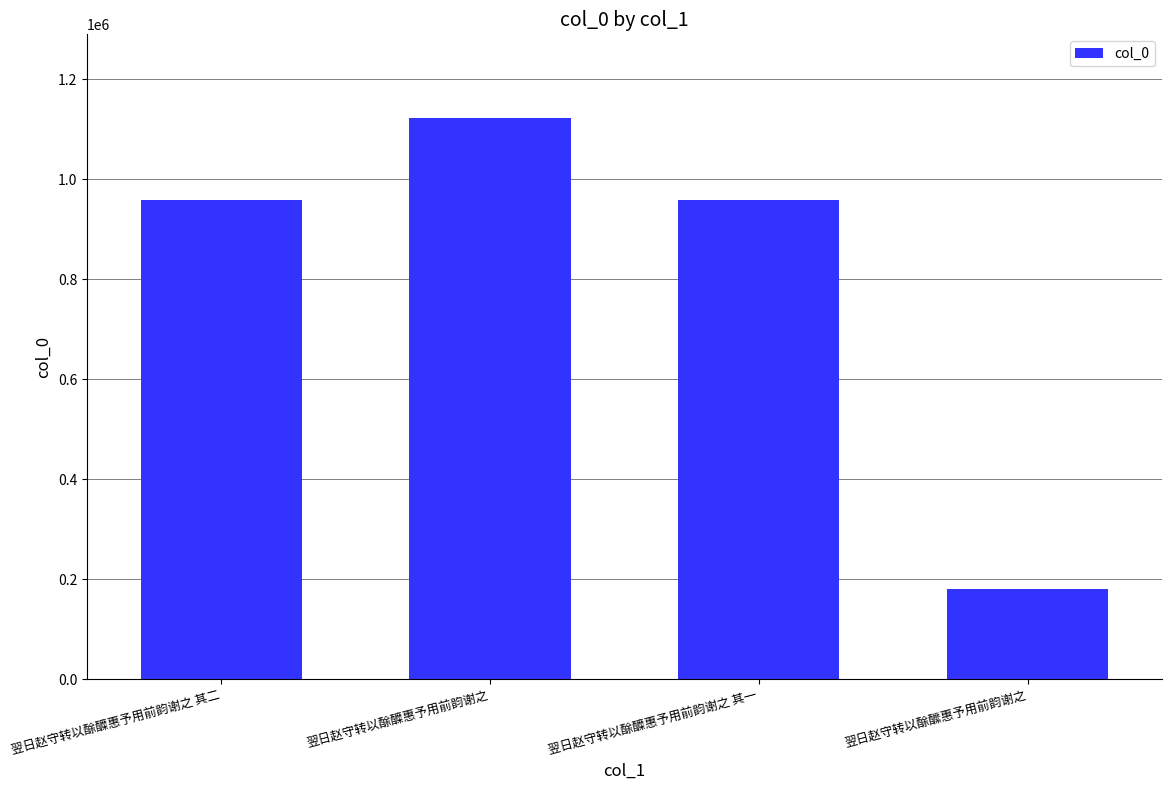

The value at 翌日赵守转以酴醾惠予用前韵谢之 其二 is 1589932. True or false?

False